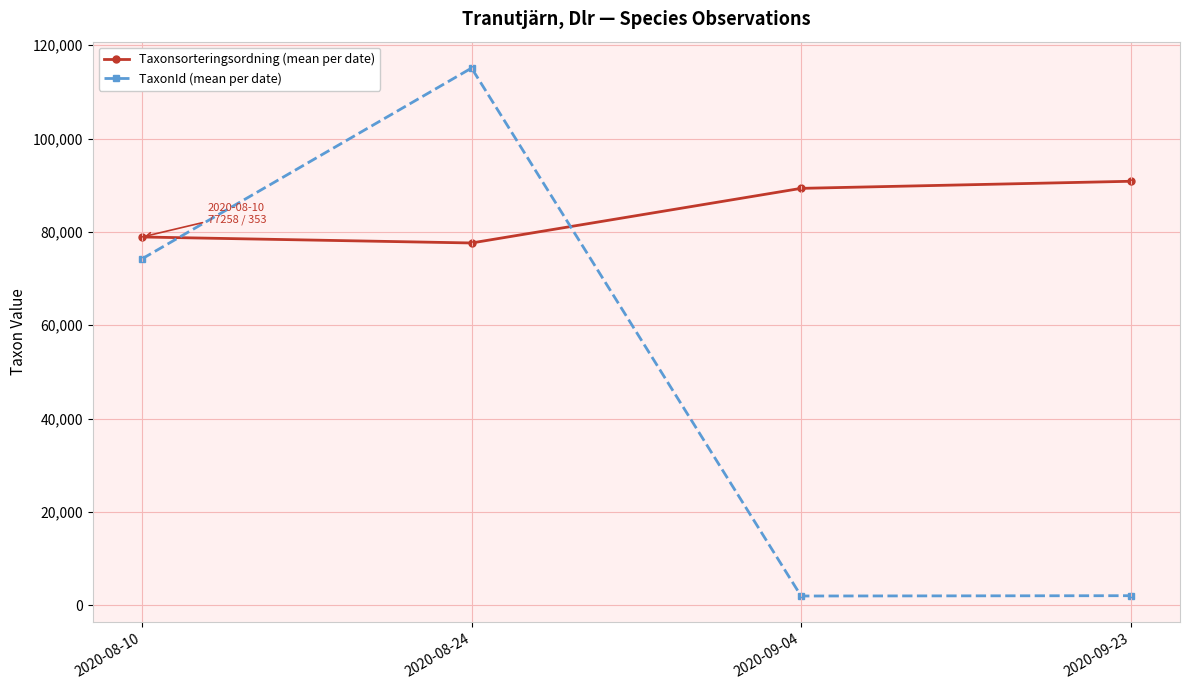

How many times do TaxonId (mean per date) and Taxonsorteringsordning (mean per date) cross each other?

2